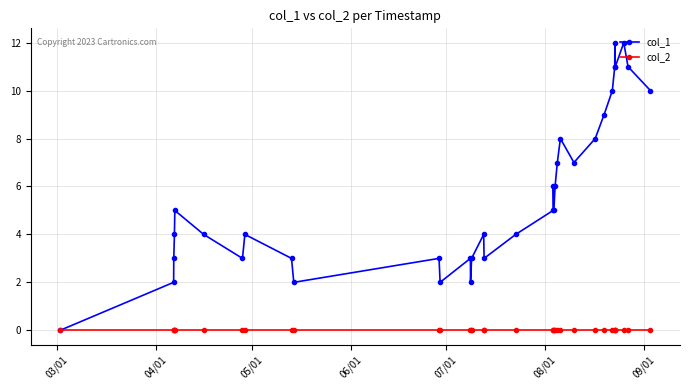

Which series has the largest total across all categories?

col_1